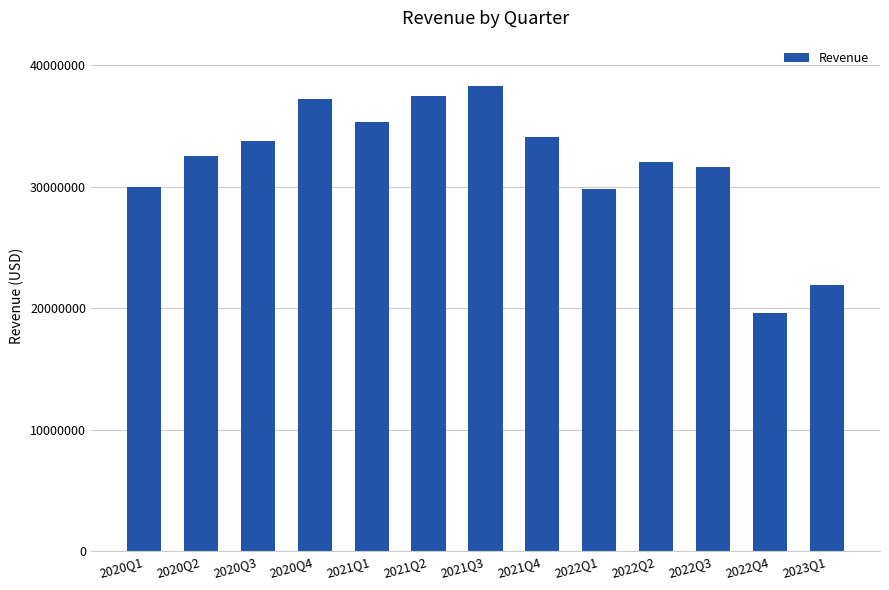

What is the change in value from 2021Q4 to 2022Q3?

-2426384